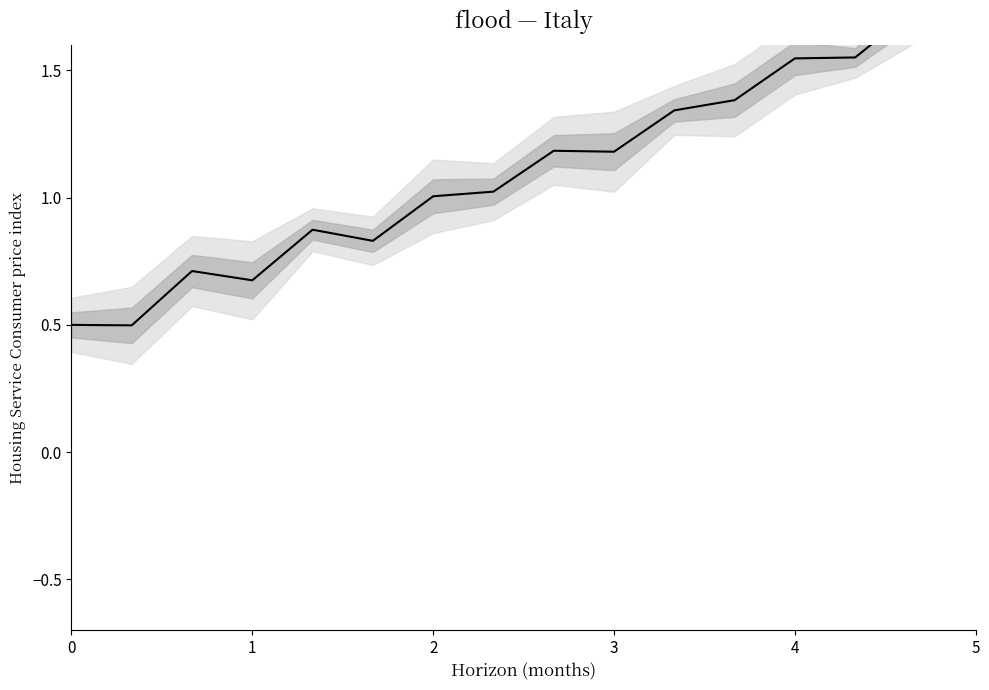

What is the sum of the values at 5 and 2?

2.8